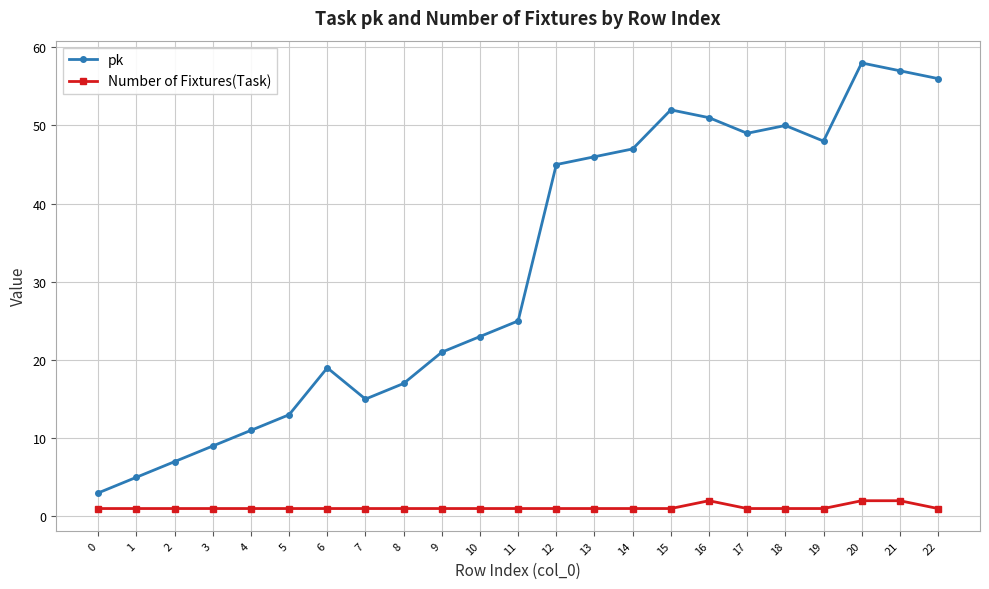

What are all the series names shown in the legend?

pk, Number of Fixtures(Task)